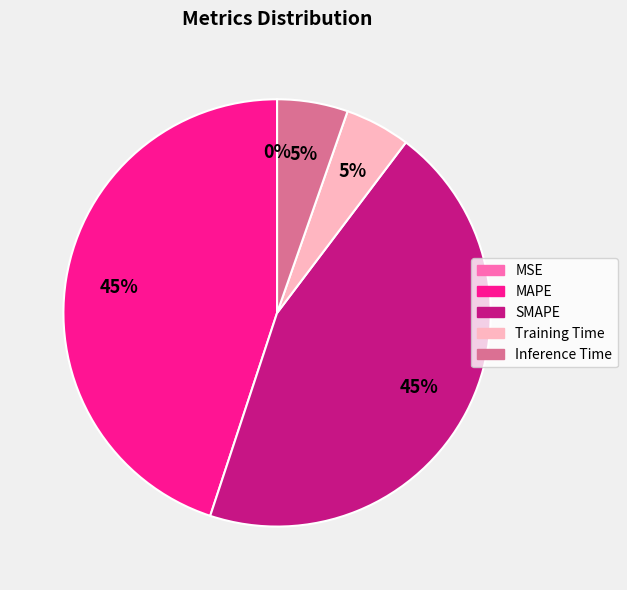

Is it true that Inference Time is 1% of the pie?

False